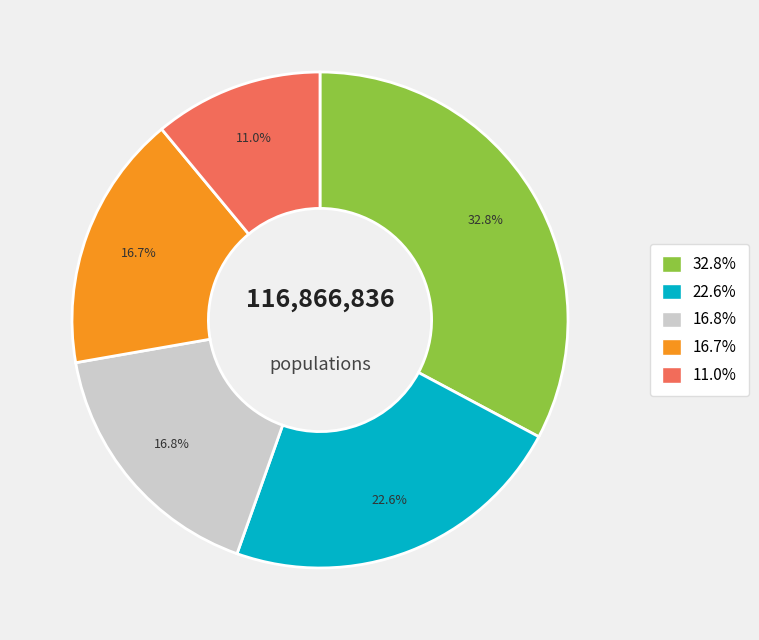

Is there a majority slice in this chart?

No